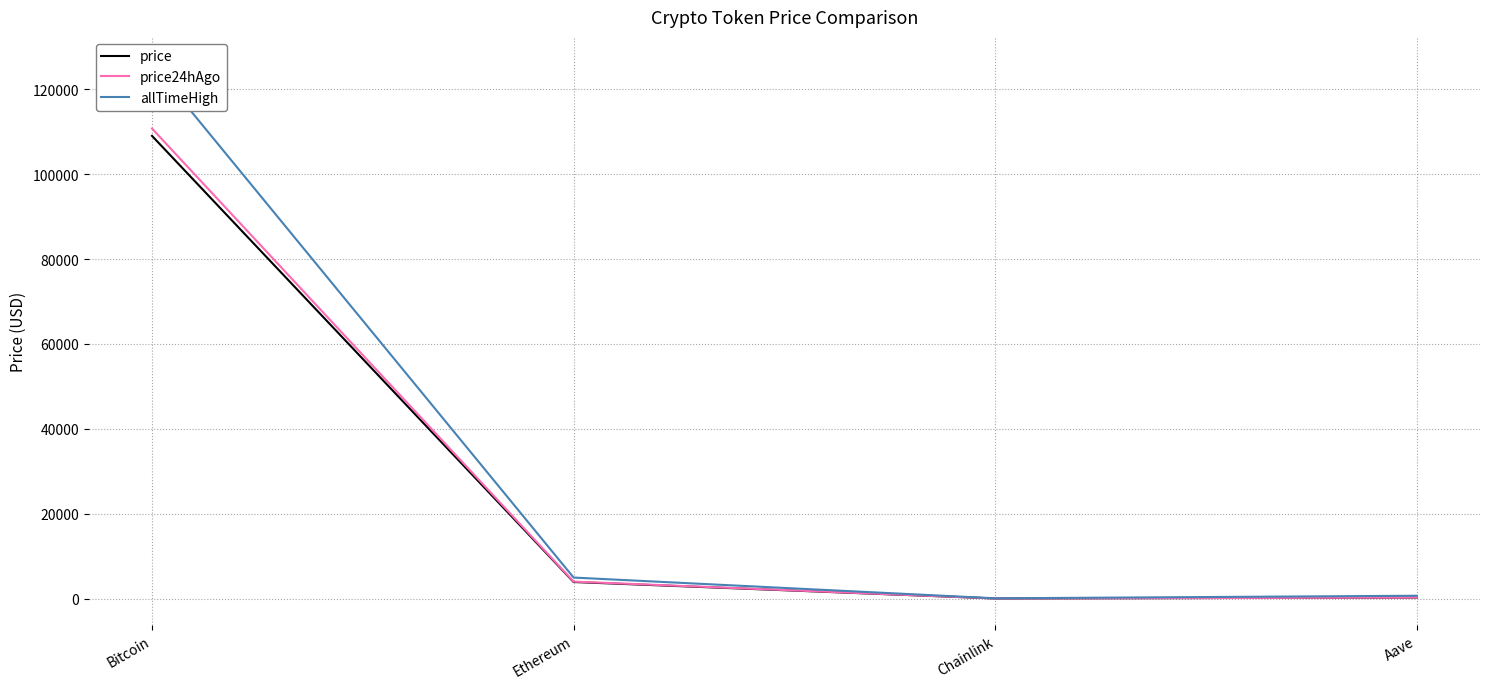

True or false: price and allTimeHigh intersect in this chart.

False